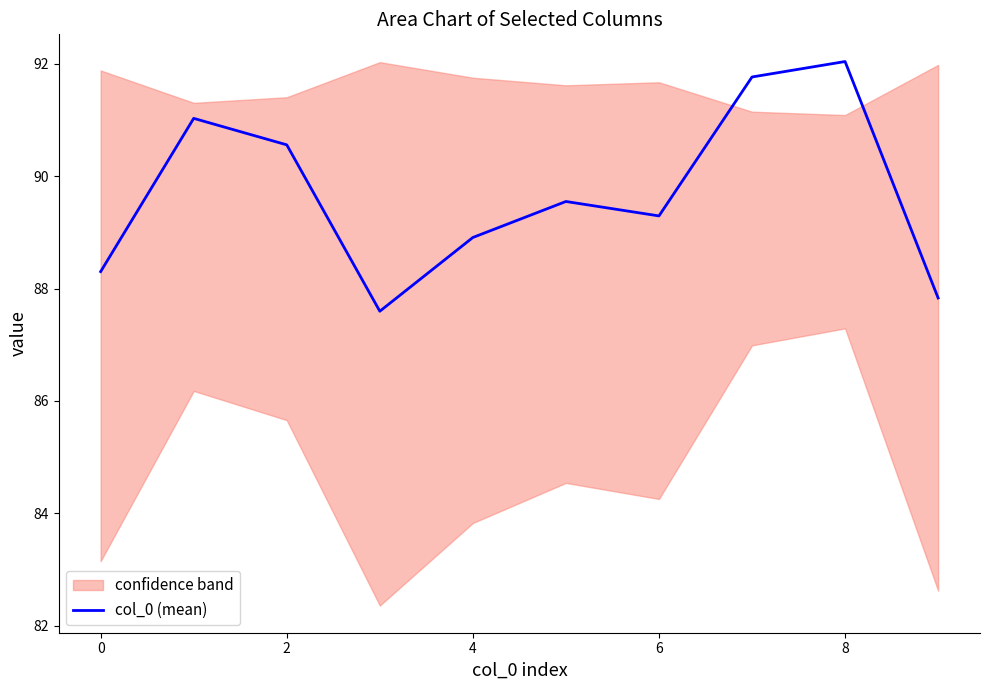

At which label does col_0 (mean) reach its peak?

8